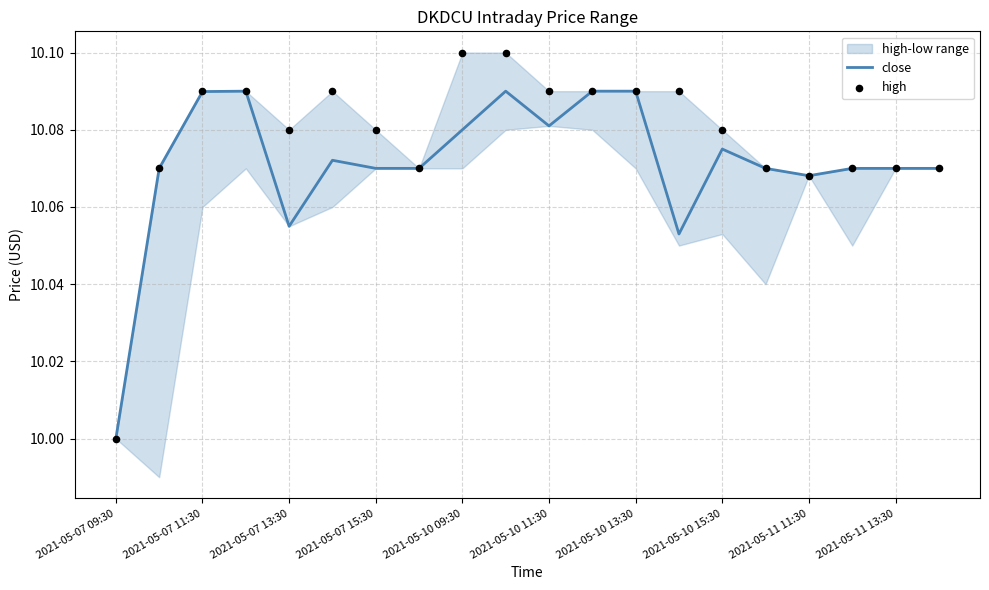

At which label does close reach its minimum?

2021-05-07 09:30